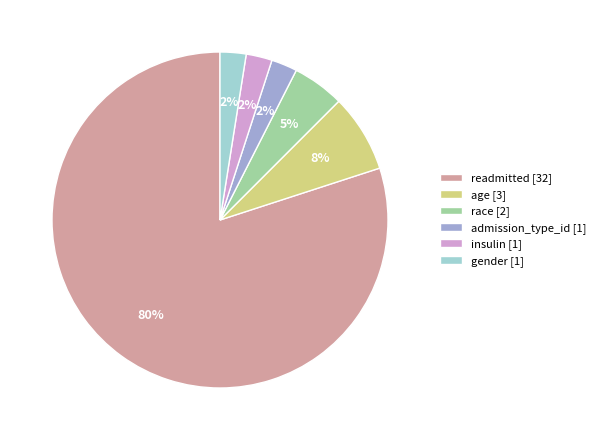

Which category has the biggest portion of the pie?

readmitted [32]